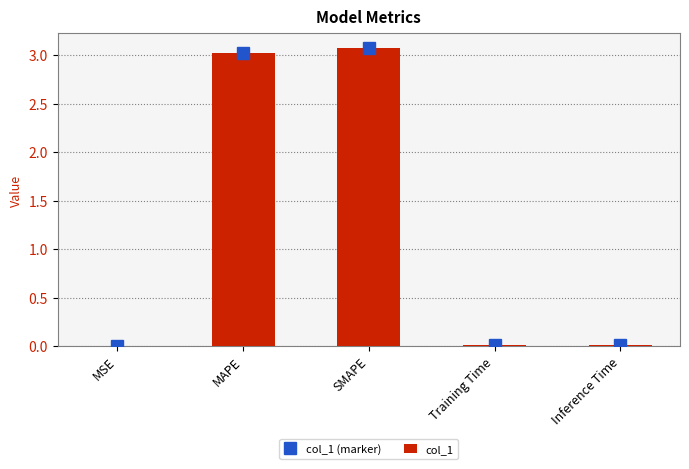

What position from the right is Training Time?

2